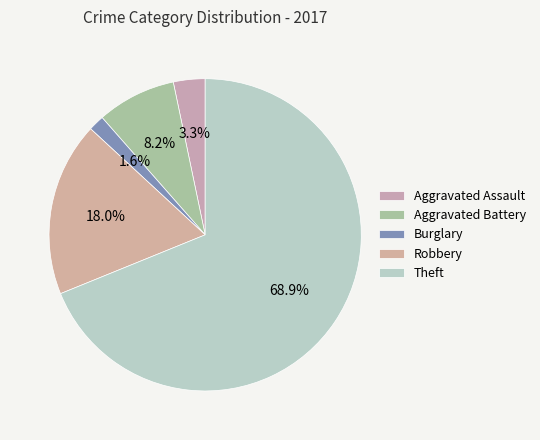

What percentage is NOT represented by Robbery?

82.0%